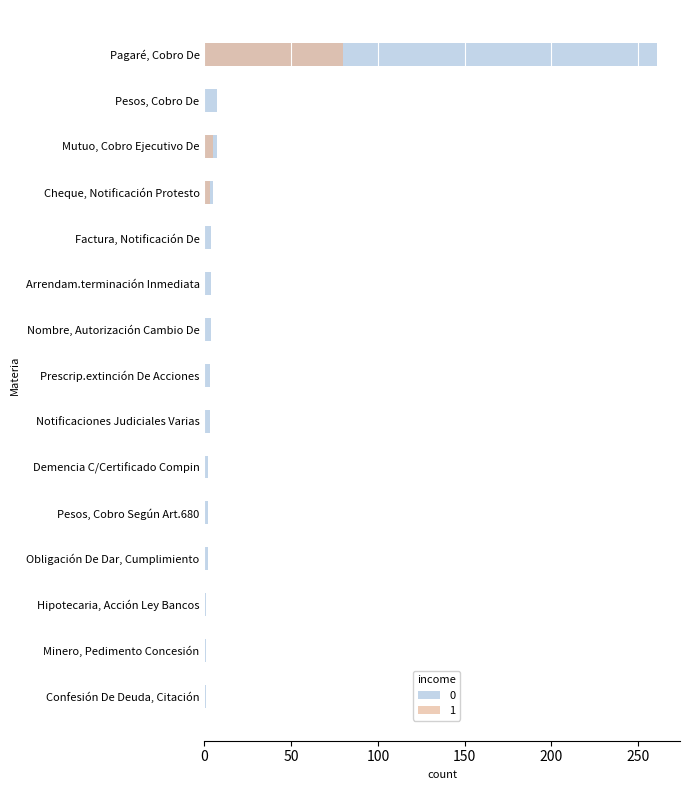

What is the difference between the maximum and minimum values?

260